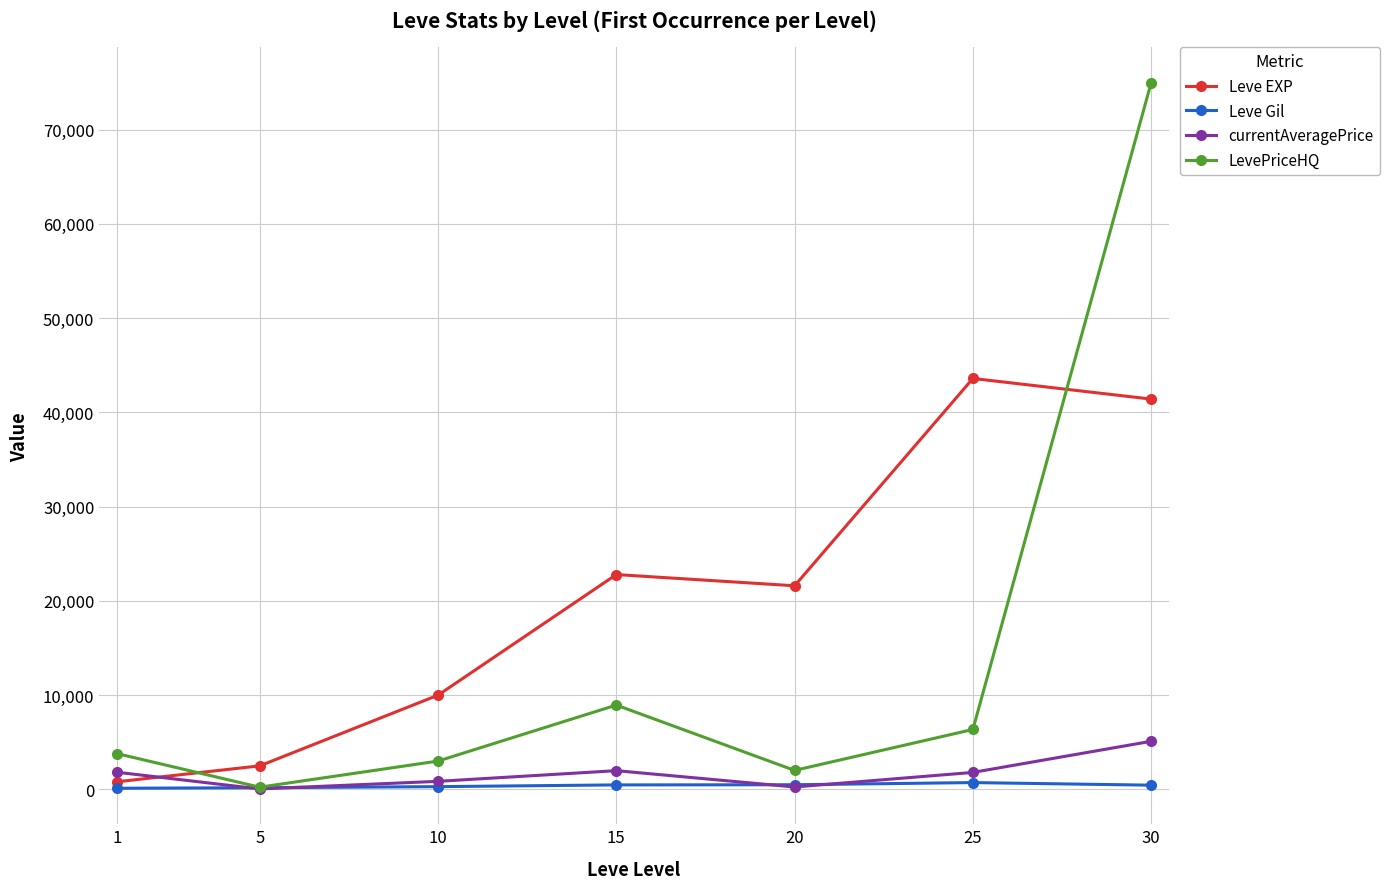

How many distinct data groups are displayed?

4